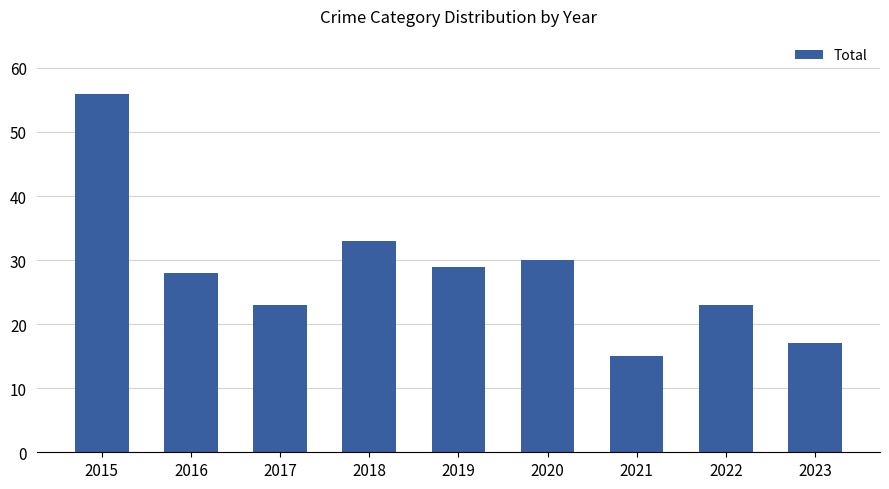

What is the approximate value at 2022?

23